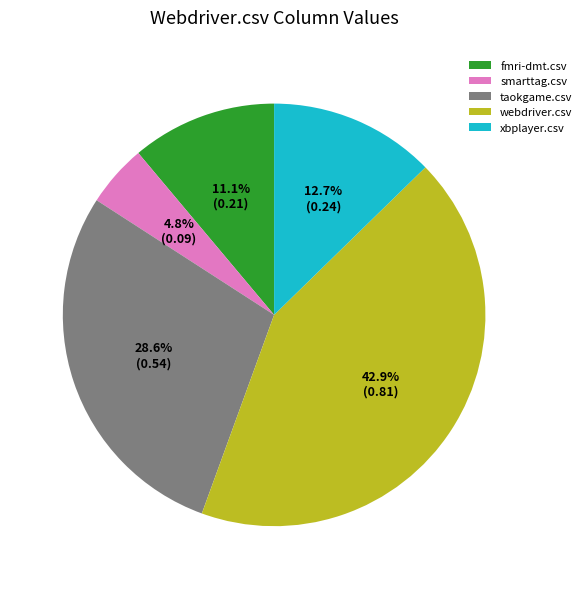

Does any single category account for the majority?

No